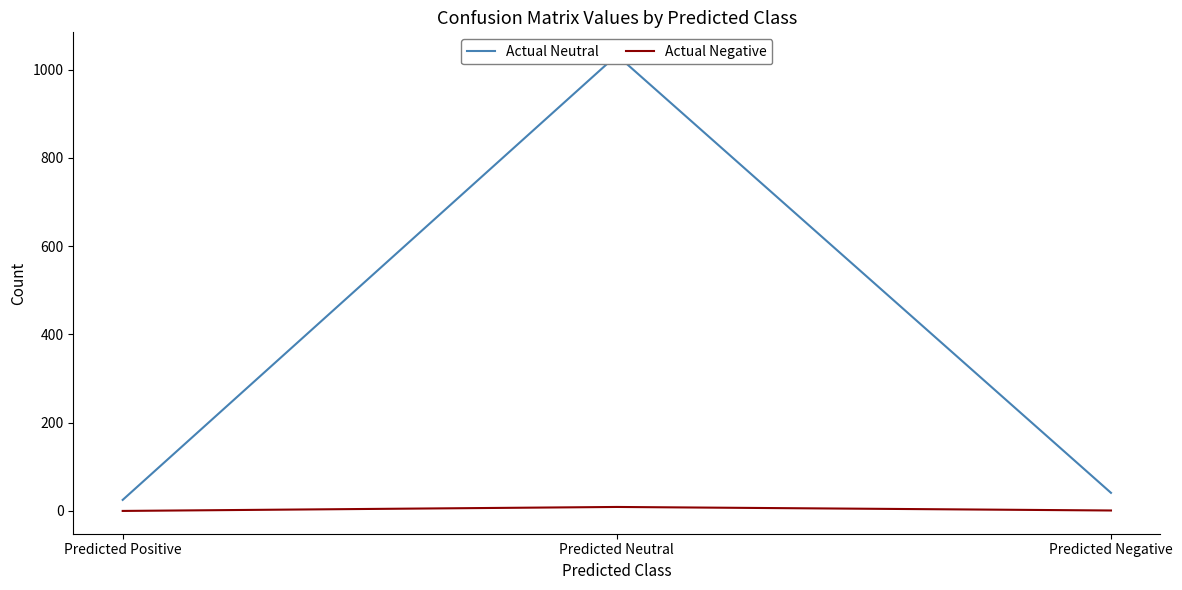

Is it true that Actual Neutral equals 41 at Predicted Negative?

True